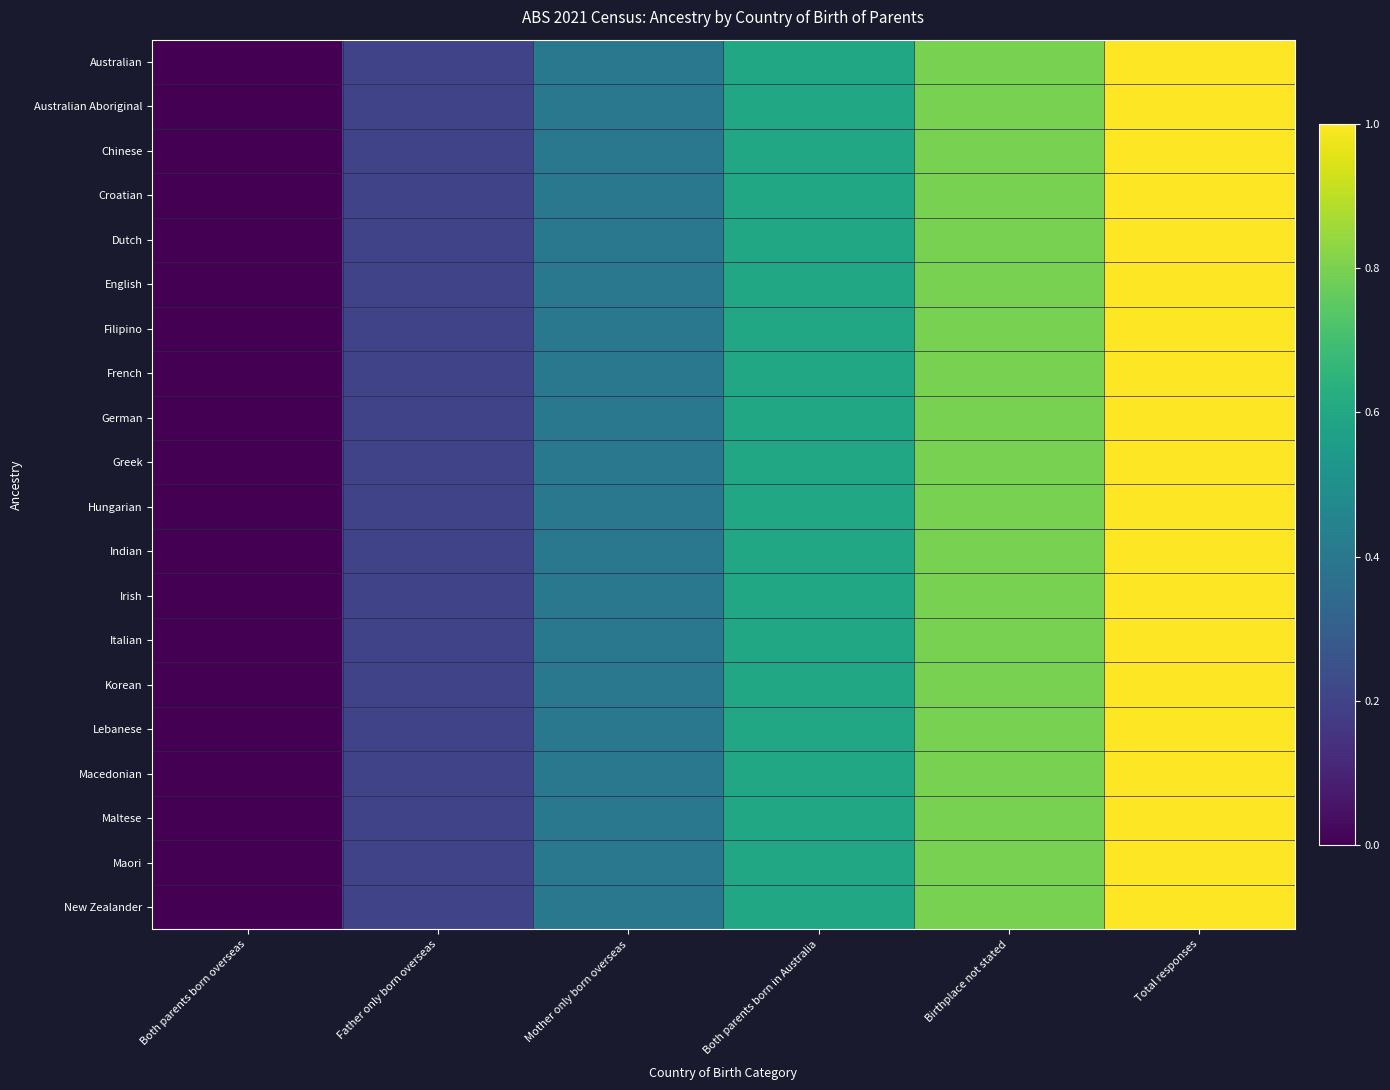

Reading right to left, extract all data points from this chart.

Australian: Total responses=1.0	Birthplace not stated=0.8	Both parents born in Australia=0.6	Mother only born overseas=0.4	Father only born overseas=0.2	Both parents born overseas=0.0
Australian Aboriginal: Total responses=1.0	Birthplace not stated=0.8	Both parents born in Australia=0.6	Mother only born overseas=0.4	Father only born overseas=0.2	Both parents born overseas=0.0
Chinese: Total responses=1.0	Birthplace not stated=0.8	Both parents born in Australia=0.6	Mother only born overseas=0.4	Father only born overseas=0.2	Both parents born overseas=0.0
Croatian: Total responses=1.0	Birthplace not stated=0.8	Both parents born in Australia=0.6	Mother only born overseas=0.4	Father only born overseas=0.2	Both parents born overseas=0.0
Dutch: Total responses=1.0	Birthplace not stated=0.8	Both parents born in Australia=0.6	Mother only born overseas=0.4	Father only born overseas=0.2	Both parents born overseas=0.0
English: Total responses=1.0	Birthplace not stated=0.8	Both parents born in Australia=0.6	Mother only born overseas=0.4	Father only born overseas=0.2	Both parents born overseas=0.0
Filipino: Total responses=1.0	Birthplace not stated=0.8	Both parents born in Australia=0.6	Mother only born overseas=0.4	Father only born overseas=0.2	Both parents born overseas=0.0
French: Total responses=1.0	Birthplace not stated=0.8	Both parents born in Australia=0.6	Mother only born overseas=0.4	Father only born overseas=0.2	Both parents born overseas=0.0
German: Total responses=1.0	Birthplace not stated=0.8	Both parents born in Australia=0.6	Mother only born overseas=0.4	Father only born overseas=0.2	Both parents born overseas=0.0
Greek: Total responses=1.0	Birthplace not stated=0.8	Both parents born in Australia=0.6	Mother only born overseas=0.4	Father only born overseas=0.2	Both parents born overseas=0.0
Hungarian: Total responses=1.0	Birthplace not stated=0.8	Both parents born in Australia=0.6	Mother only born overseas=0.4	Father only born overseas=0.2	Both parents born overseas=0.0
Indian: Total responses=1.0	Birthplace not stated=0.8	Both parents born in Australia=0.6	Mother only born overseas=0.4	Father only born overseas=0.2	Both parents born overseas=0.0
Irish: Total responses=1.0	Birthplace not stated=0.8	Both parents born in Australia=0.6	Mother only born overseas=0.4	Father only born overseas=0.2	Both parents born overseas=0.0
Italian: Total responses=1.0	Birthplace not stated=0.8	Both parents born in Australia=0.6	Mother only born overseas=0.4	Father only born overseas=0.2	Both parents born overseas=0.0
Korean: Total responses=1.0	Birthplace not stated=0.8	Both parents born in Australia=0.6	Mother only born overseas=0.4	Father only born overseas=0.2	Both parents born overseas=0.0
Lebanese: Total responses=1.0	Birthplace not stated=0.8	Both parents born in Australia=0.6	Mother only born overseas=0.4	Father only born overseas=0.2	Both parents born overseas=0.0
Macedonian: Total responses=1.0	Birthplace not stated=0.8	Both parents born in Australia=0.6	Mother only born overseas=0.4	Father only born overseas=0.2	Both parents born overseas=0.0
Maltese: Total responses=1.0	Birthplace not stated=0.8	Both parents born in Australia=0.6	Mother only born overseas=0.4	Father only born overseas=0.2	Both parents born overseas=0.0
Maori: Total responses=1.0	Birthplace not stated=0.8	Both parents born in Australia=0.6	Mother only born overseas=0.4	Father only born overseas=0.2	Both parents born overseas=0.0
New Zealander: Total responses=1.0	Birthplace not stated=0.8	Both parents born in Australia=0.6	Mother only born overseas=0.4	Father only born overseas=0.2	Both parents born overseas=0.0